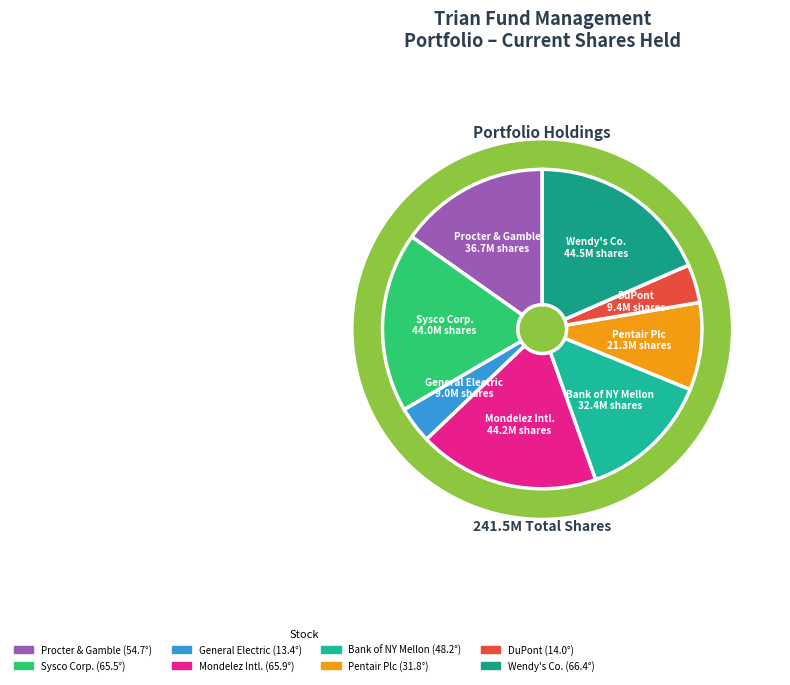

What percentage is NOT represented by PG?

84.8%